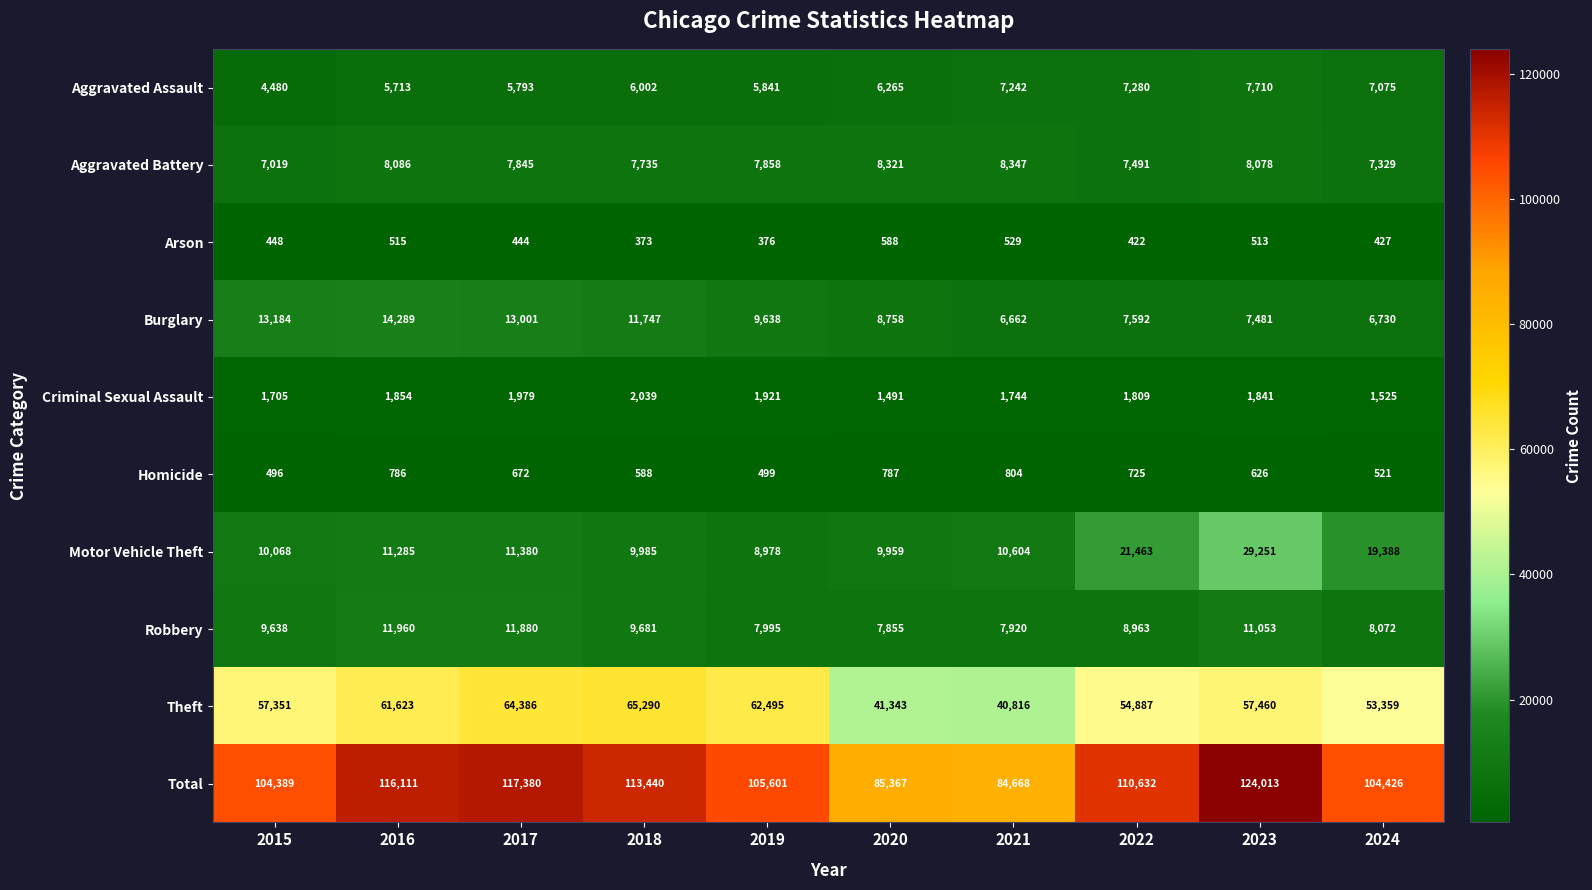

Is it true that Aggravated Assault equals 4480 at 2015?

True